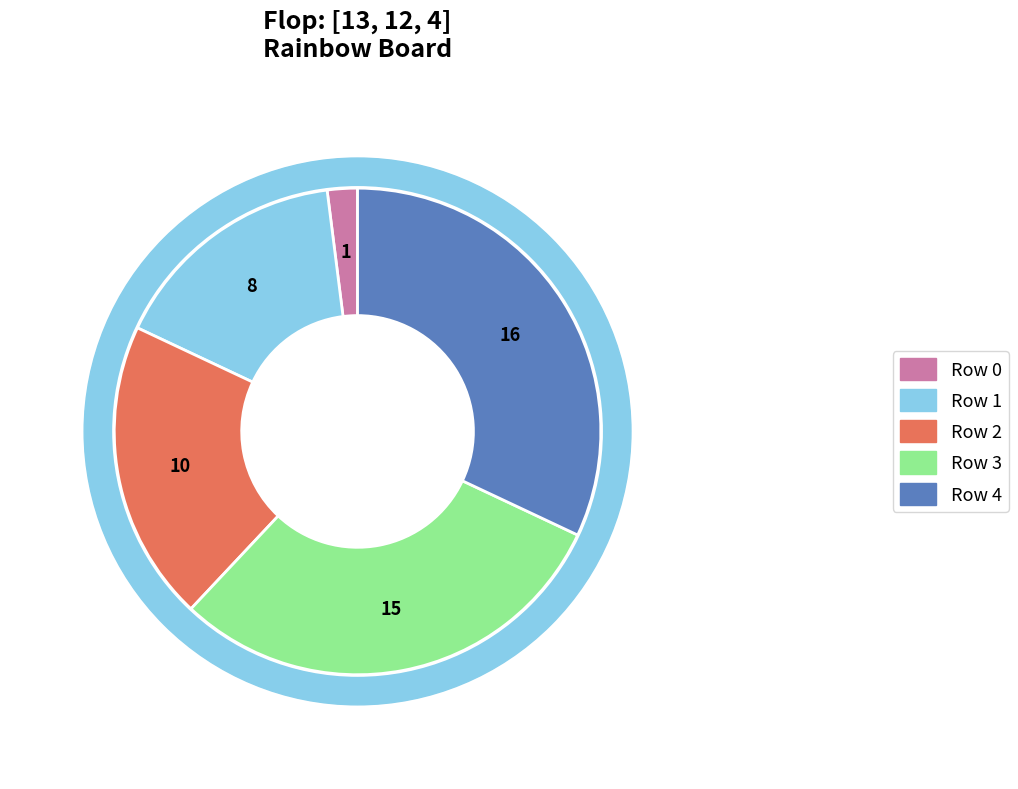

To the nearest percent, what is the average slice percentage?

20%